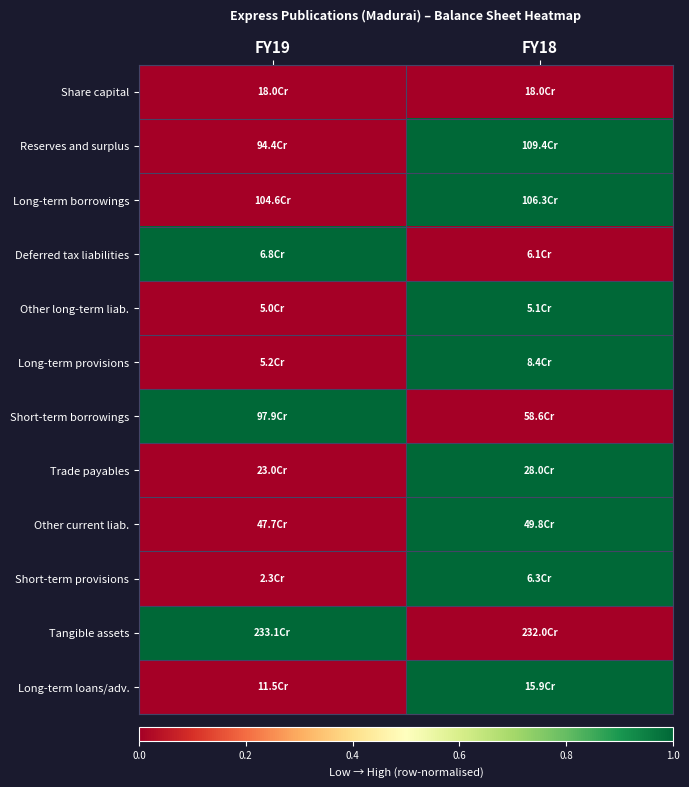

What is the maximum value shown in the chart?

1